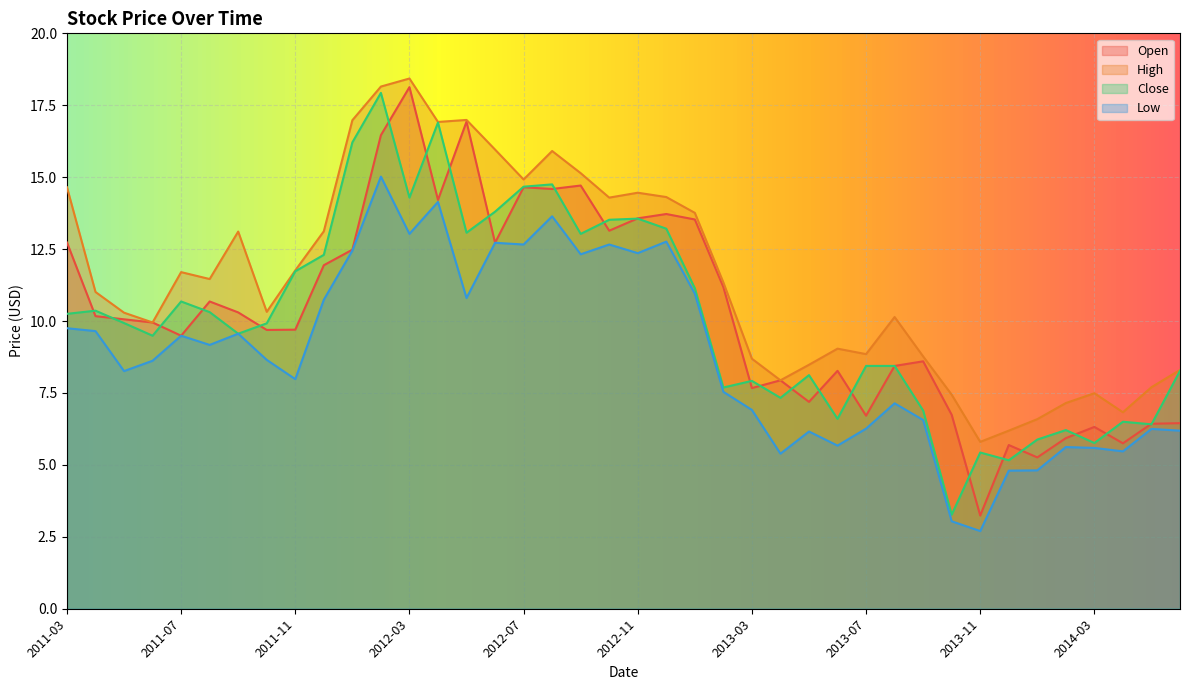

Which label corresponds to the smallest value in the chart?

2013-11